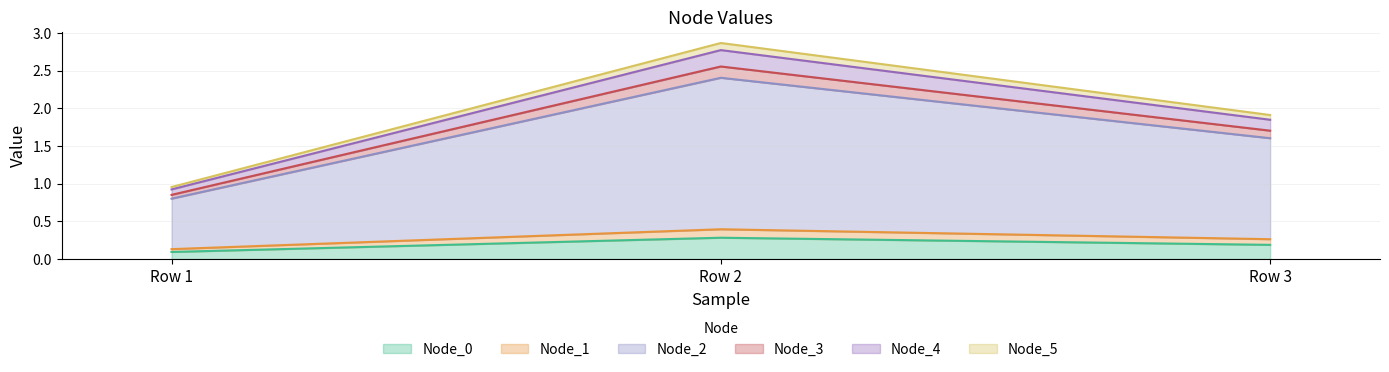

The value of Node_0 at Row 1 is 0.0. True or false?

False